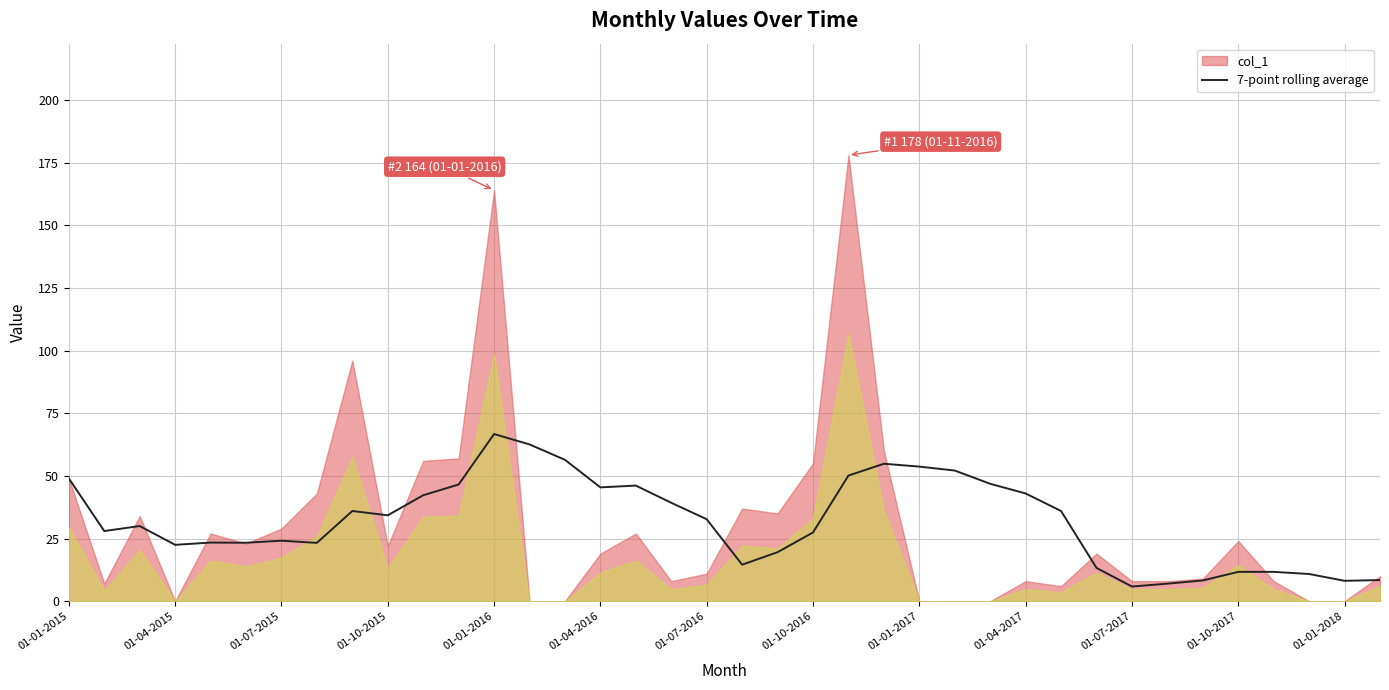

What is the change in value from 25 to 28?

-16.1